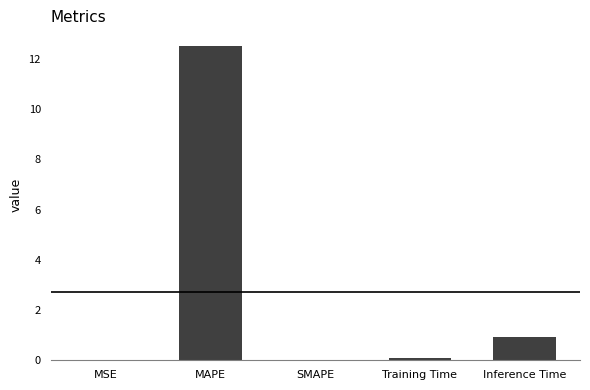

Does the chart contain stacked bars?

No